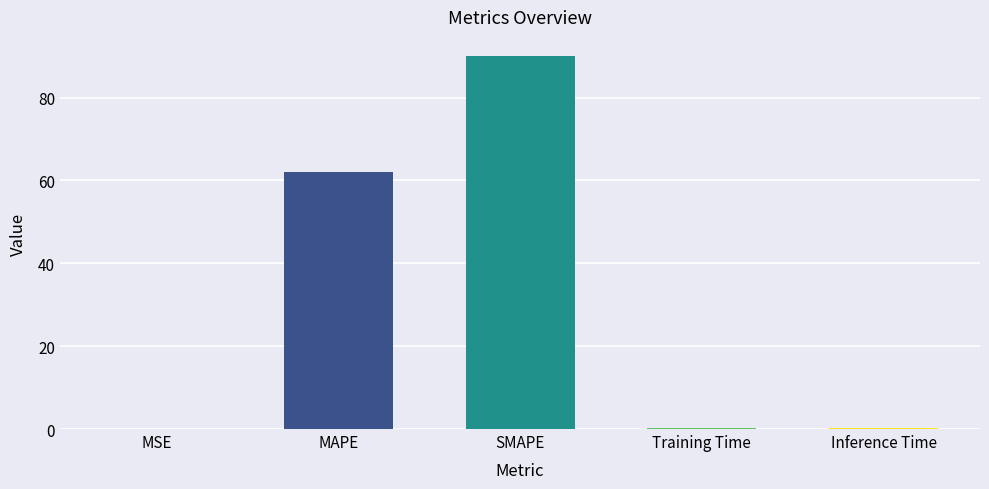

Between Training Time and SMAPE, which is larger?

SMAPE